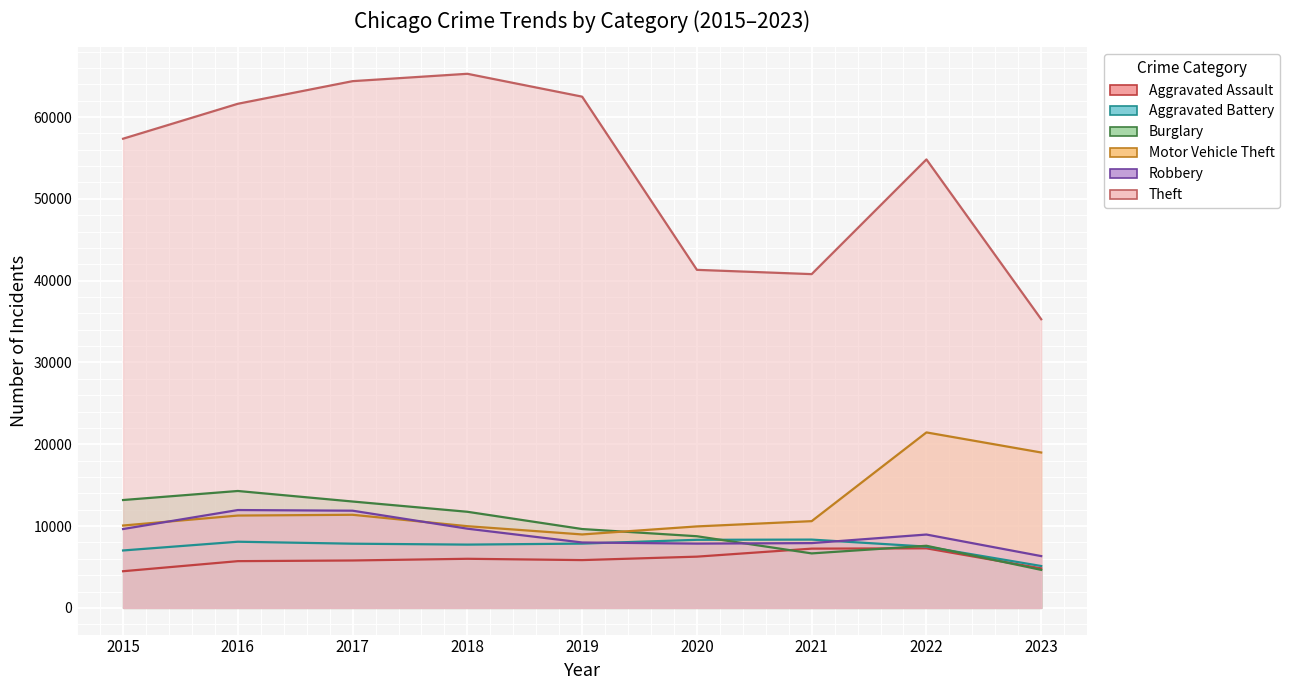

What is the total value across all series at 2017?

114285